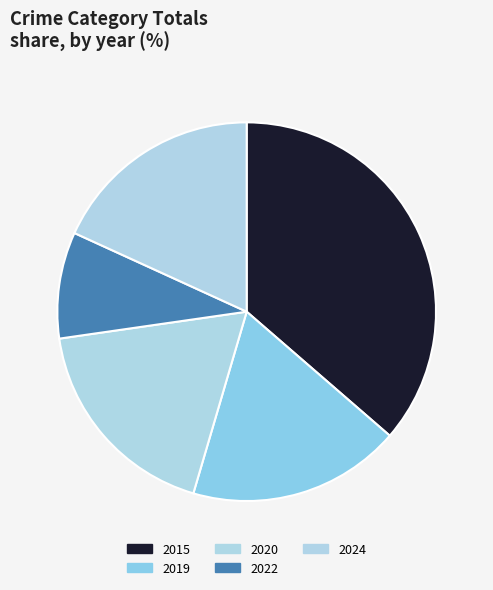

Rank the categories by value from highest to lowest.

2015, 2019, 2020, 2024, 2022